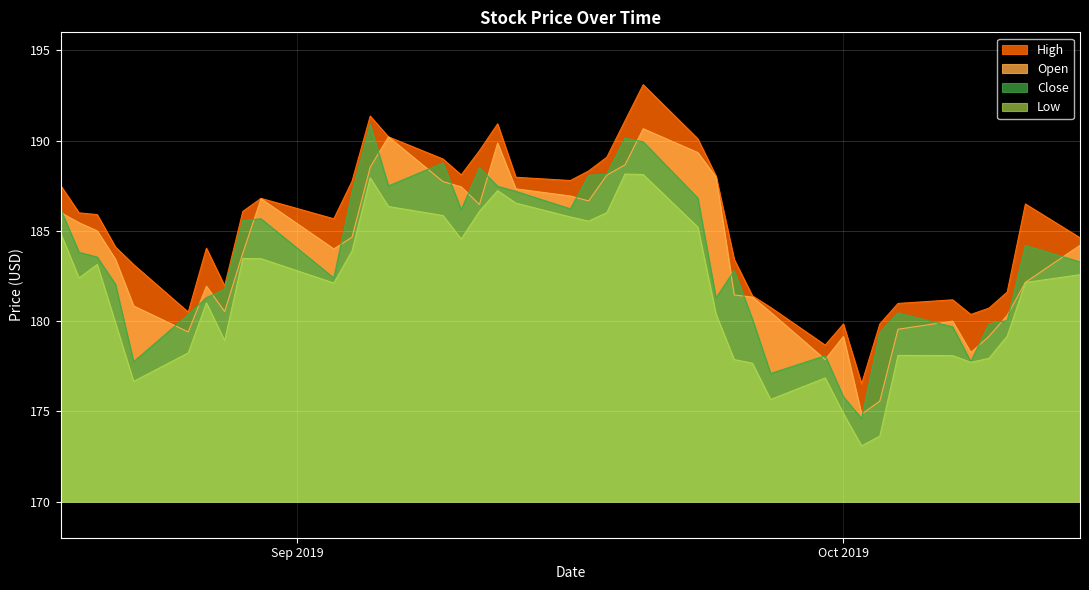

What are all the series names shown in the legend?

High, Open, Close, Low